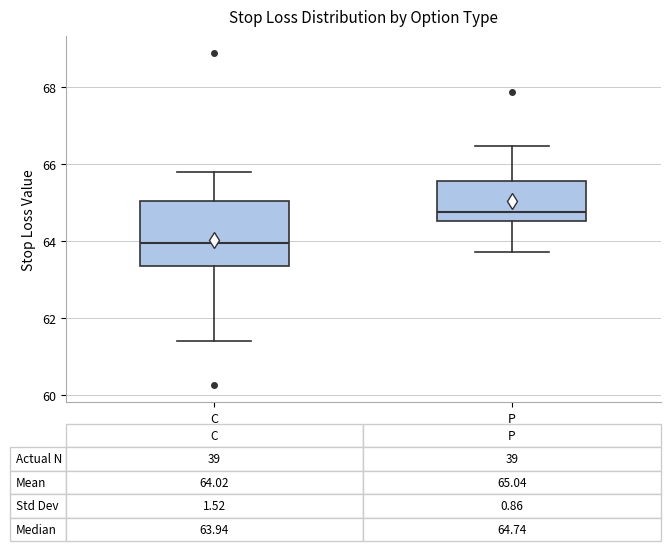

Comparing the boxes themselves (not the whiskers), which one is the tallest?

C